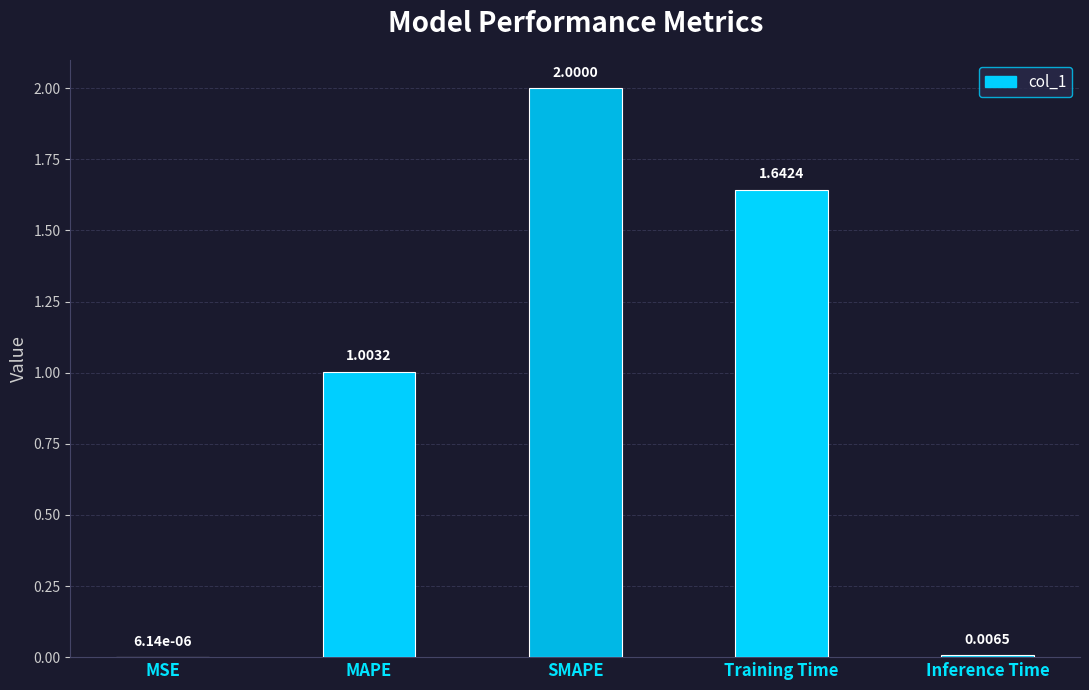

The chart shows a value of 1.0 at MAPE. True or false?

True